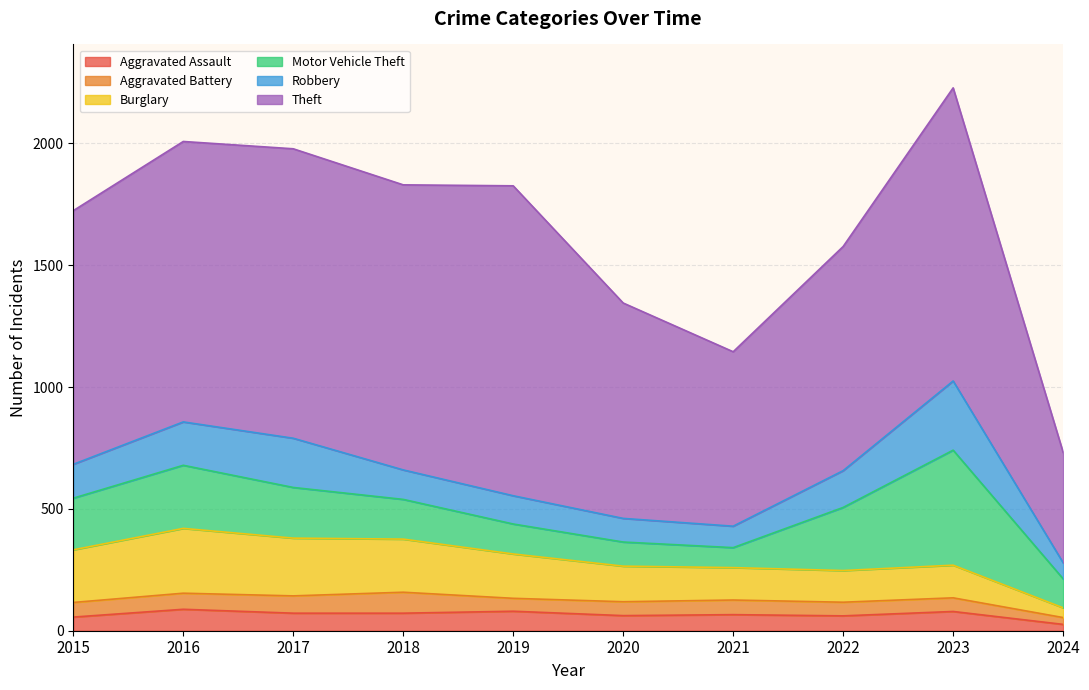

At which category does the chart reach its peak across all series?

2019